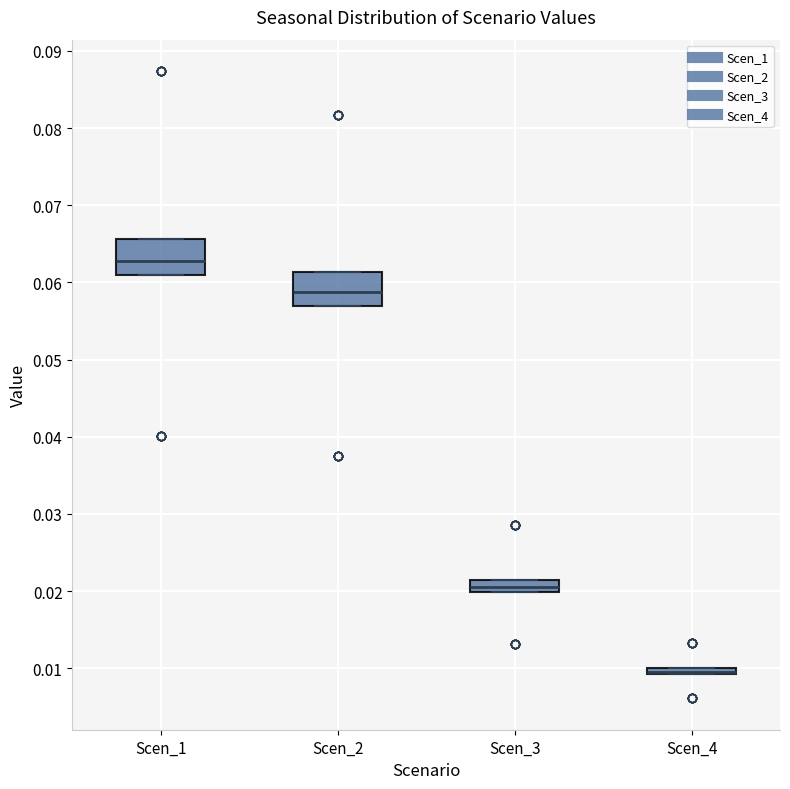

Where is the lower edge of the box for Scen_4 on the y-axis? The values are not printed on the chart, so give them approximately, as read against the axis.

0.009